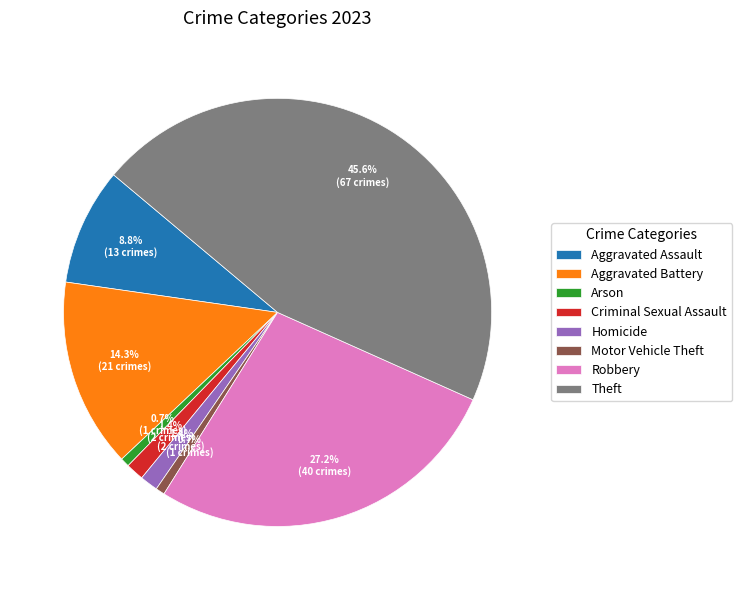

Is it true that Motor Vehicle Theft is 1% of the pie?

True